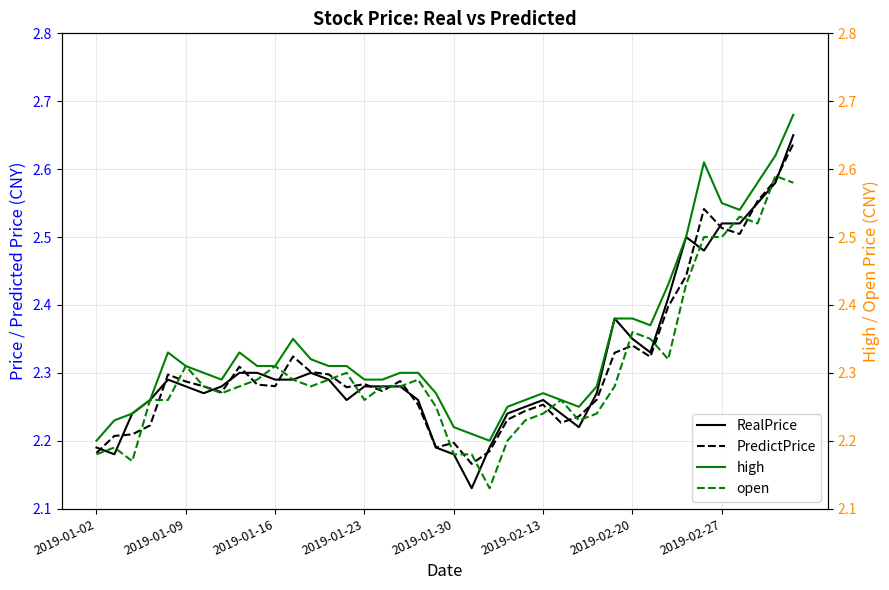

Rank the series by their maximum value, from highest to lowest.

high, RealPrice, PredictPrice, open